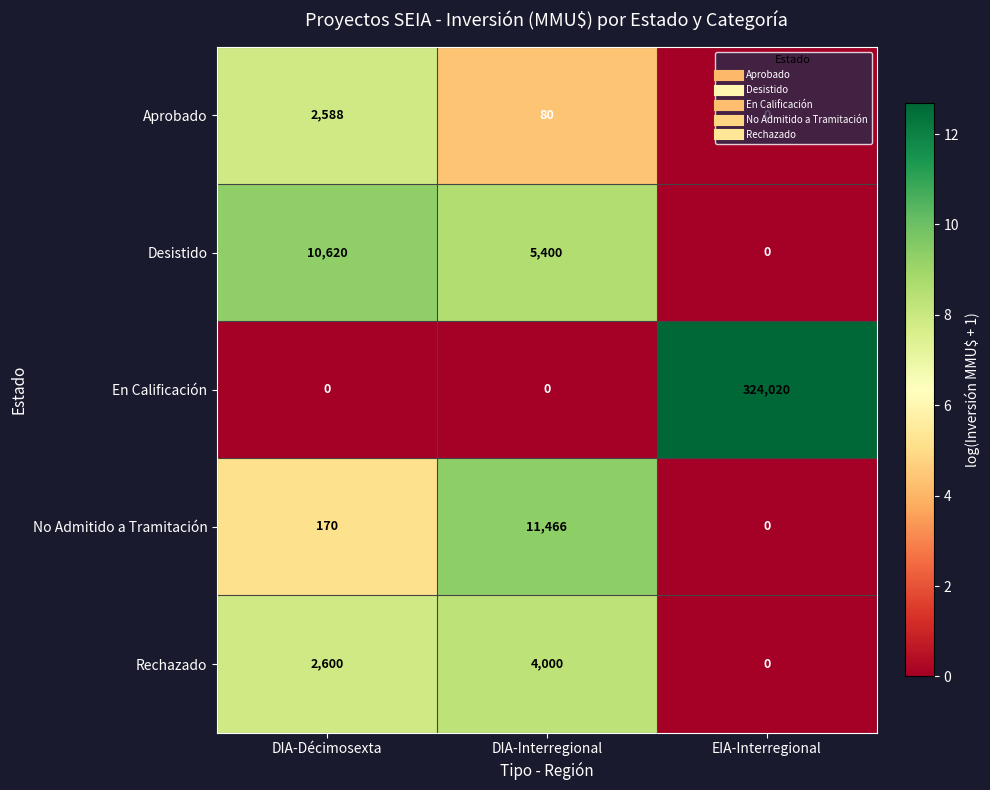

How many distinct data groups are displayed?

5